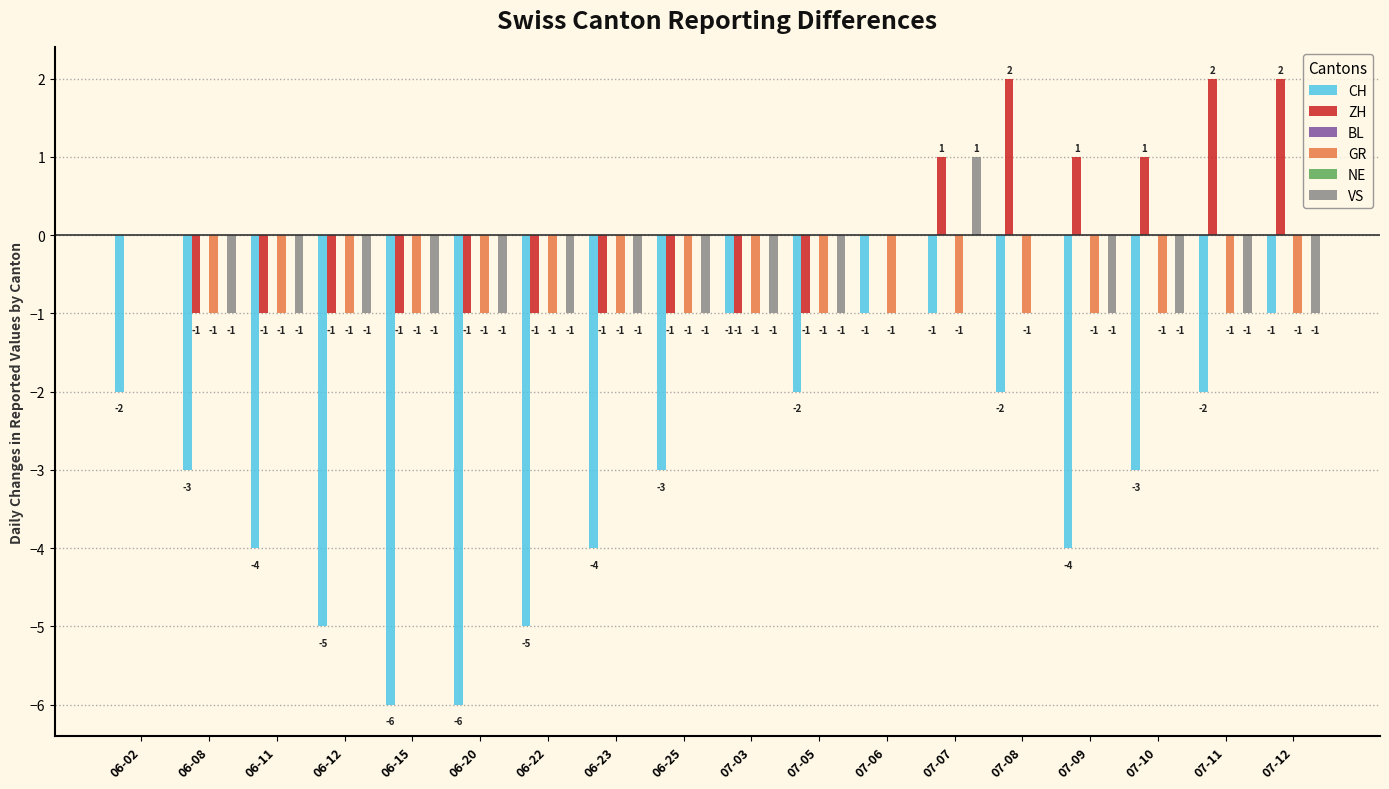

What is the total value across all series at 06-20?

-9